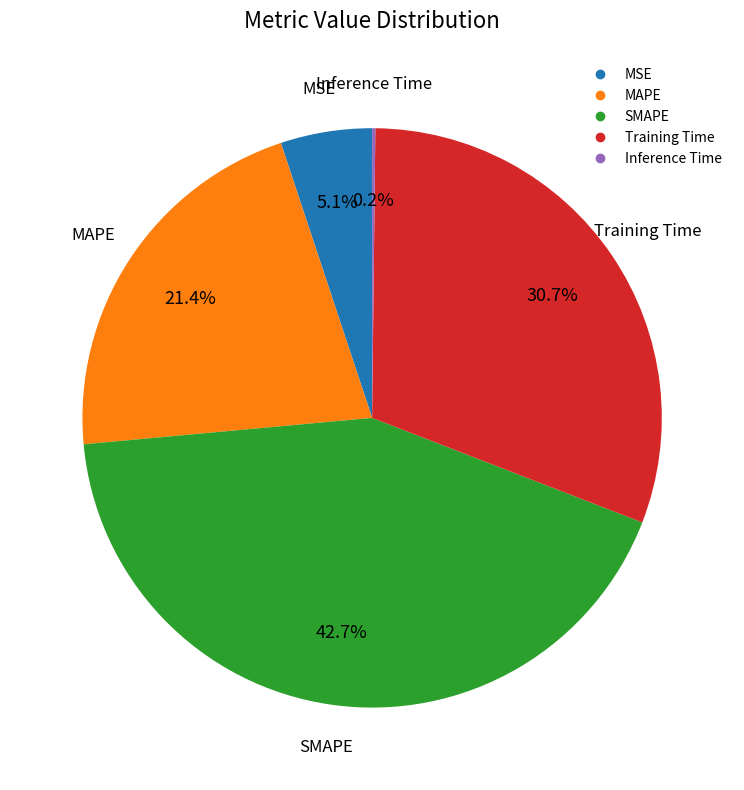

To the nearest percent, what is the difference between the largest and smallest slice percentages?

42%